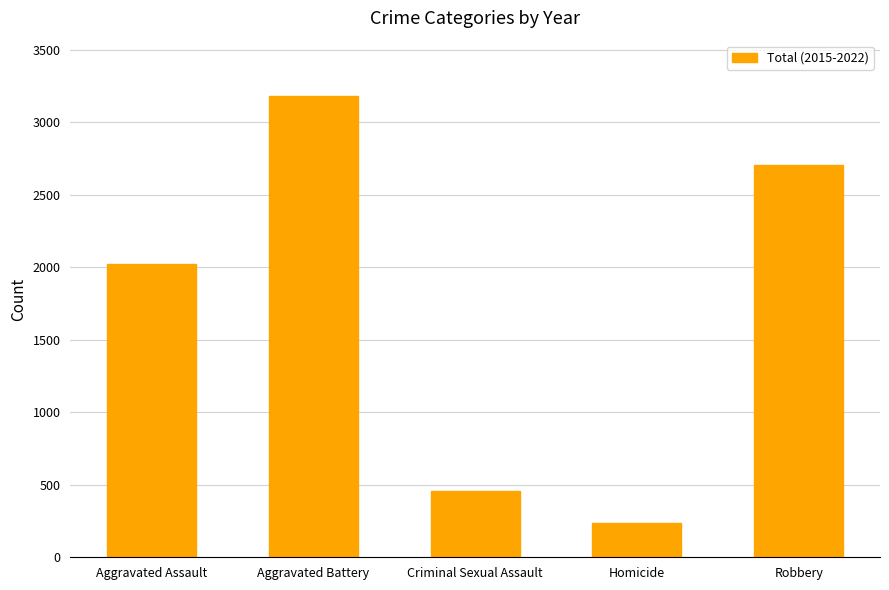

Reading left to right, what are all the values shown in this chart?

2024	3182	457	236	2706